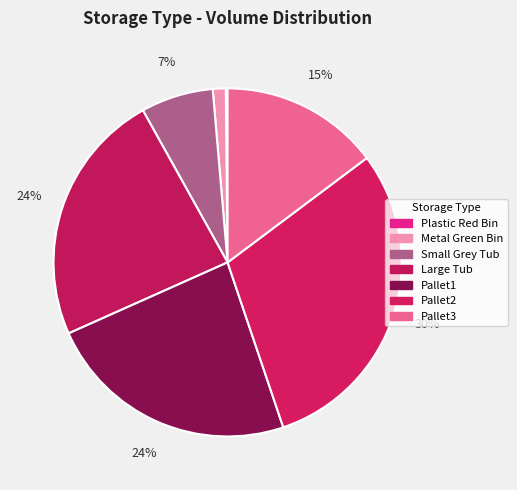

To the nearest percent, what is the difference between the largest and smallest slice percentages?

30%